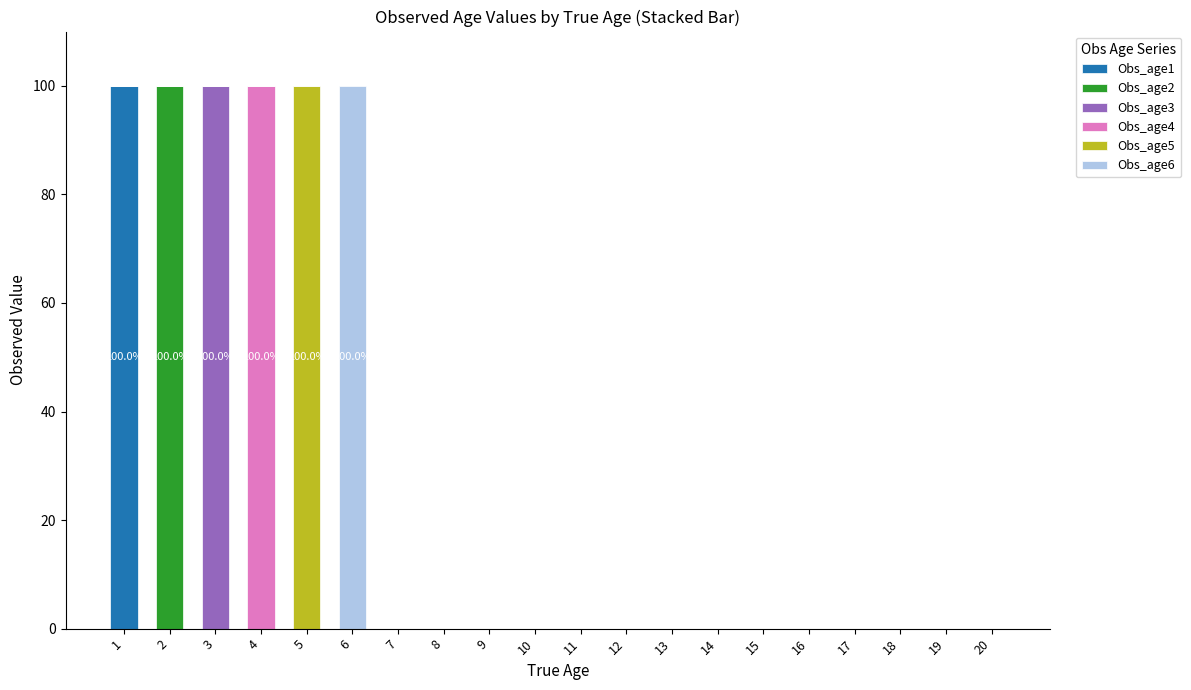

Is it true that Obs_age1 equals 65 at 19?

False